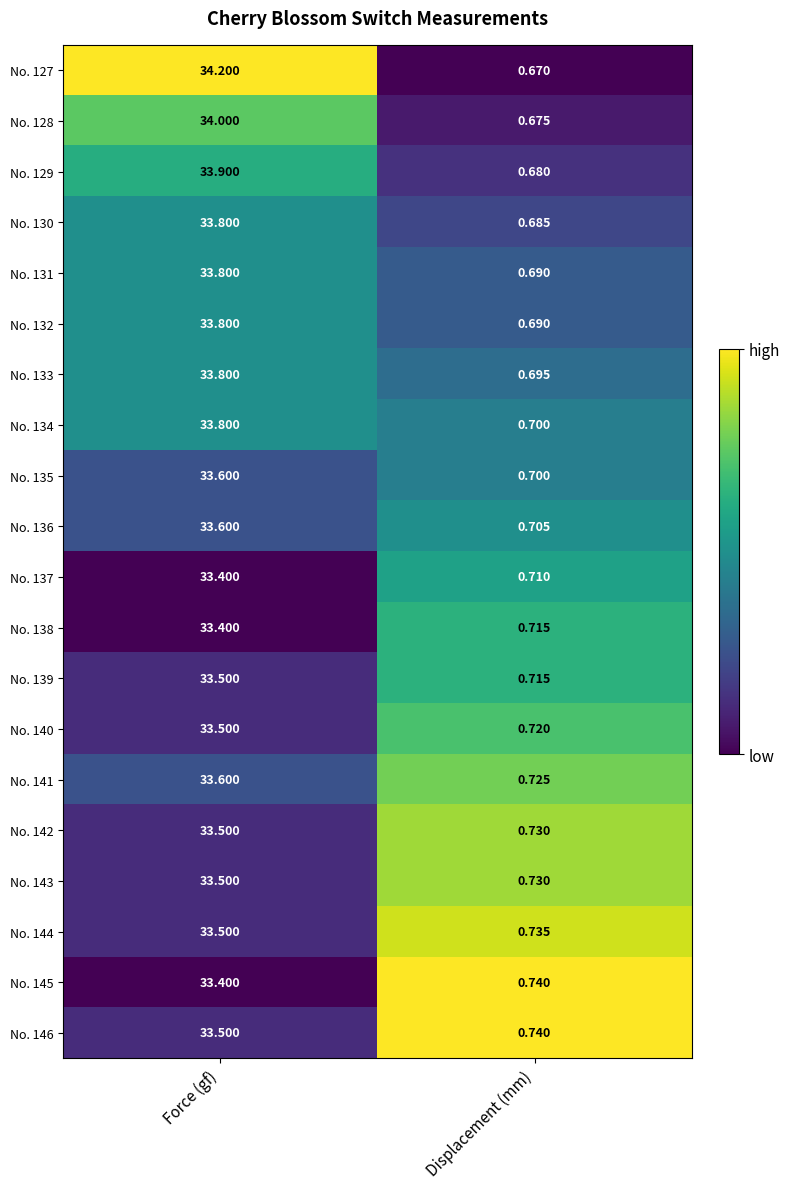

What is the total value across all series at Force (gf)?

673.1